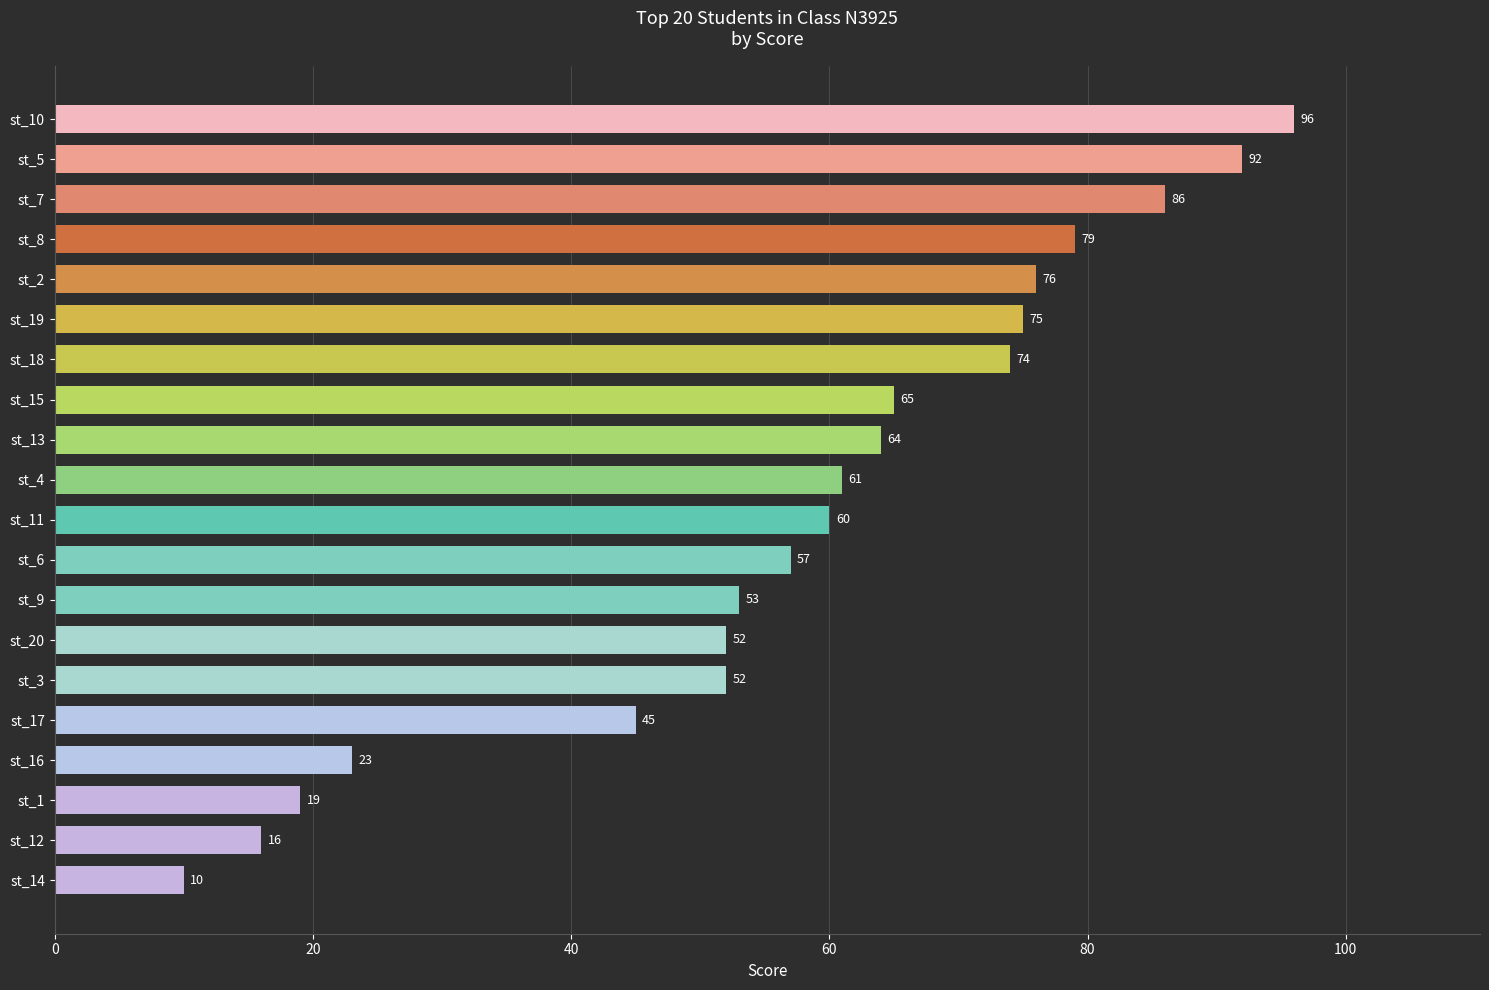

Reading bottom to top, extract all data points from this chart.

st_14=10	st_12=16	st_1=19	st_16=23	st_17=45	st_3=52	st_20=52	st_9=53	st_6=57	st_11=60	st_4=61	st_13=64	st_15=65	st_18=74	st_19=75	st_2=76	st_8=79	st_7=86	st_5=92	st_10=96